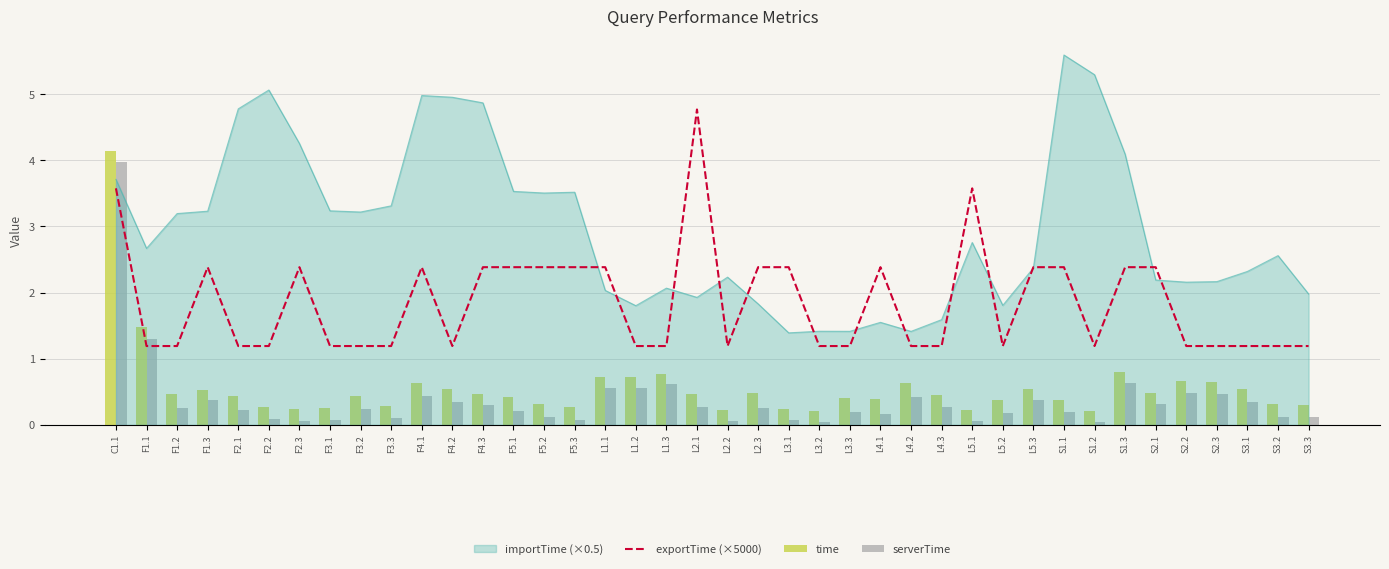

The value of exportTime (×5000) at F4.1 is 2.4. True or false?

True